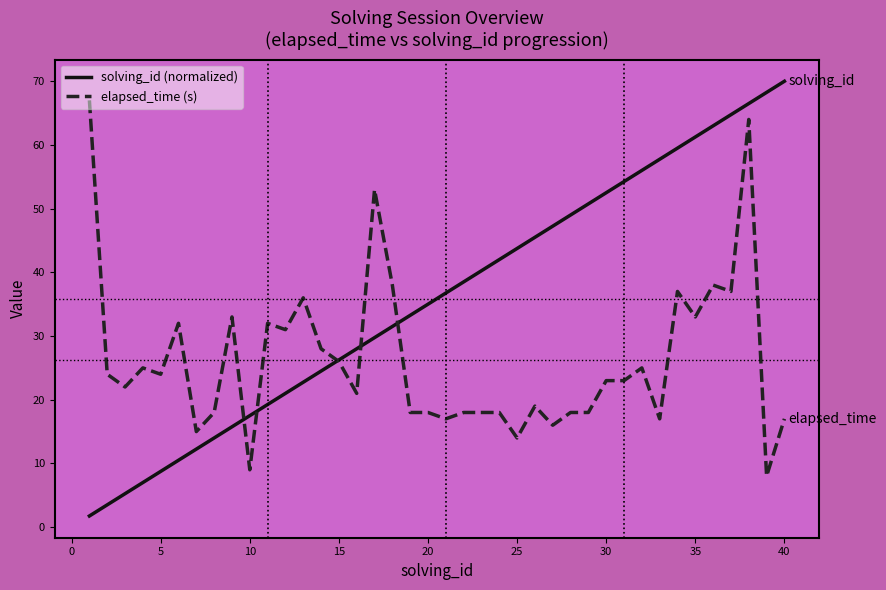

Which series ends up on top after the final intersection of solving_id (normalized) and elapsed_time (s)?

solving_id (normalized)